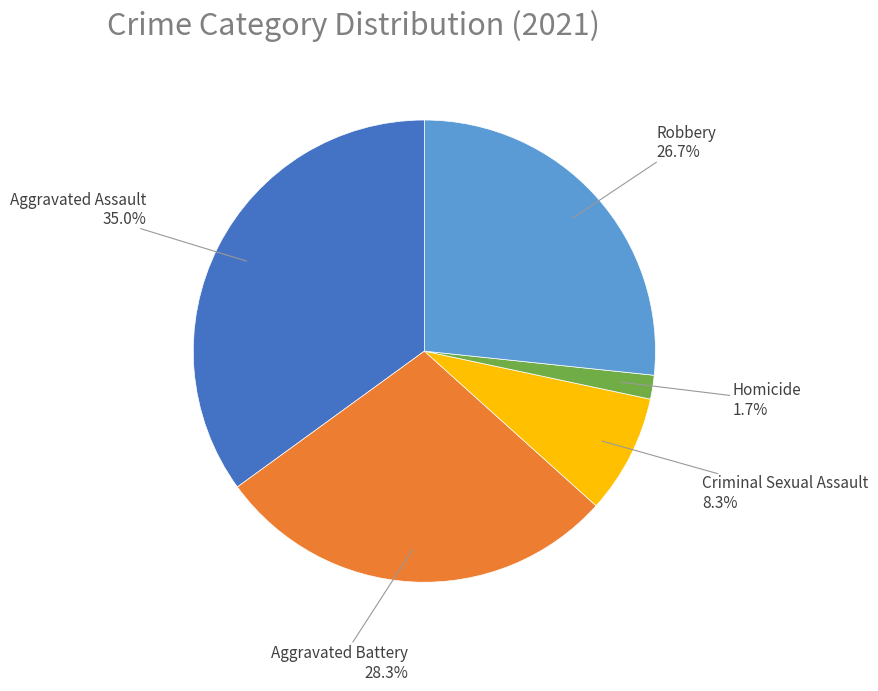

Does any single category account for the majority?

No